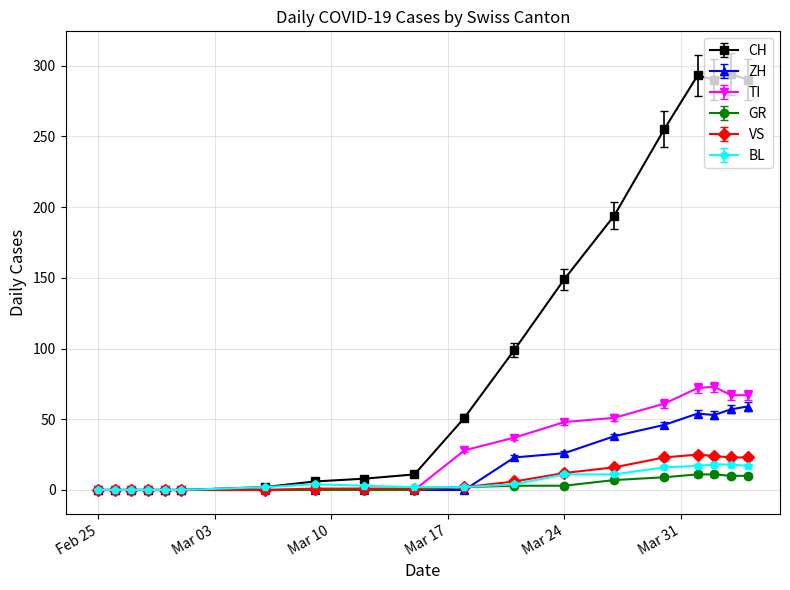

Which series has the largest range (max minus min)?

CH